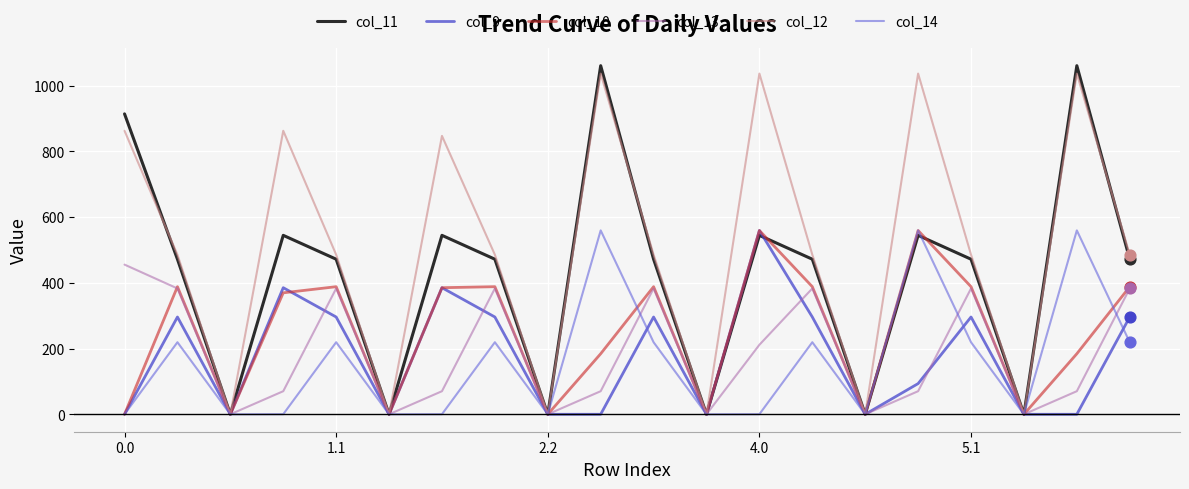

What are all the series names shown in the legend?

col_11, col_9, col_10, col_13, col_12, col_14